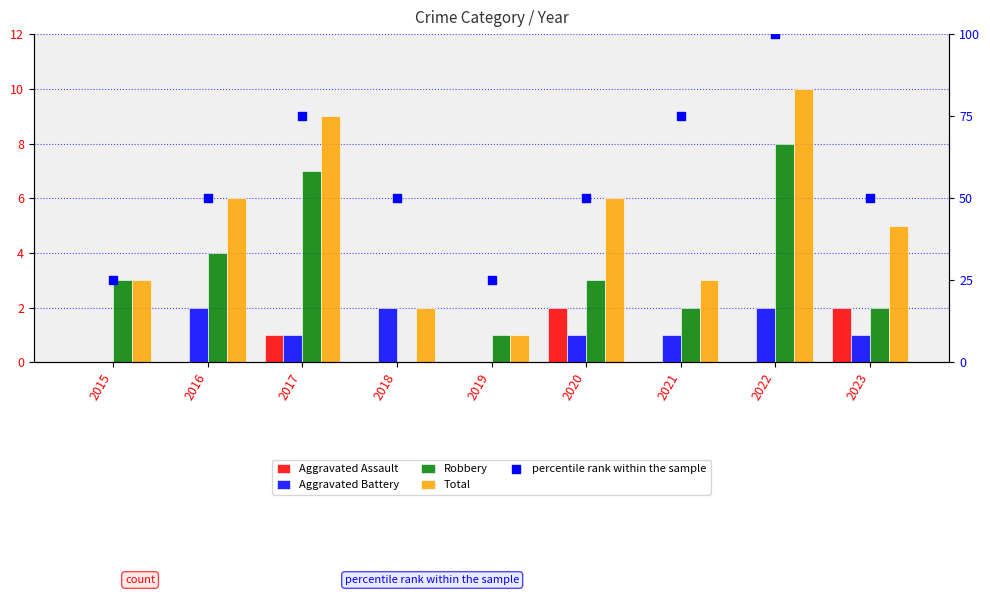

Which series has the widest spread of Y values?

percentile rank within the sample